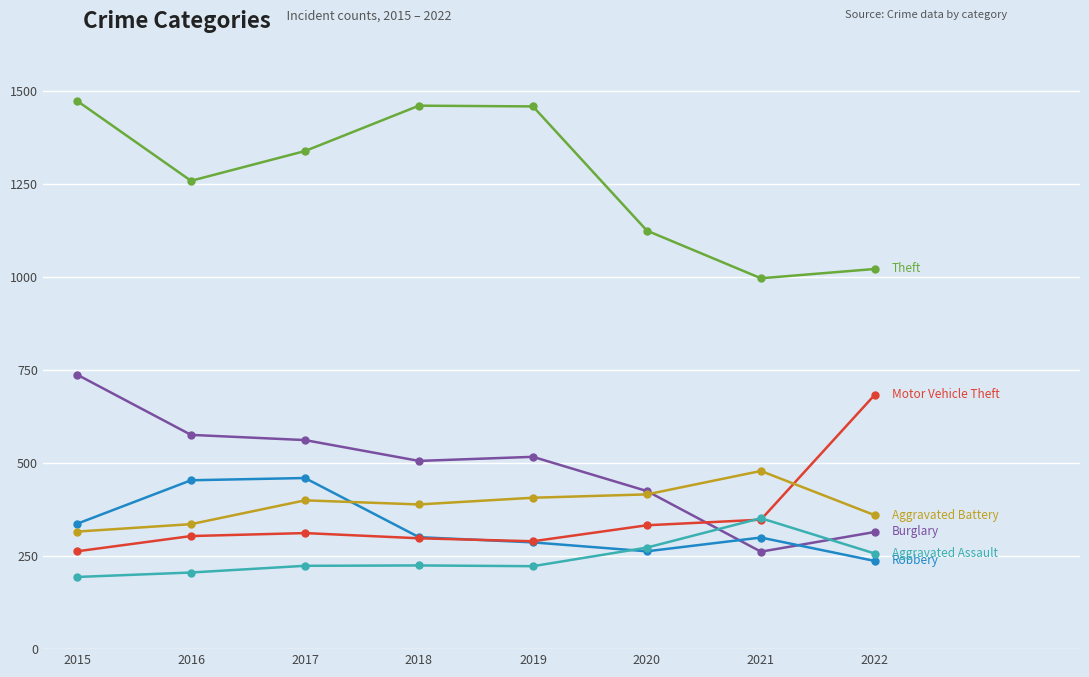

What is the total value across all series at 2021?

2738